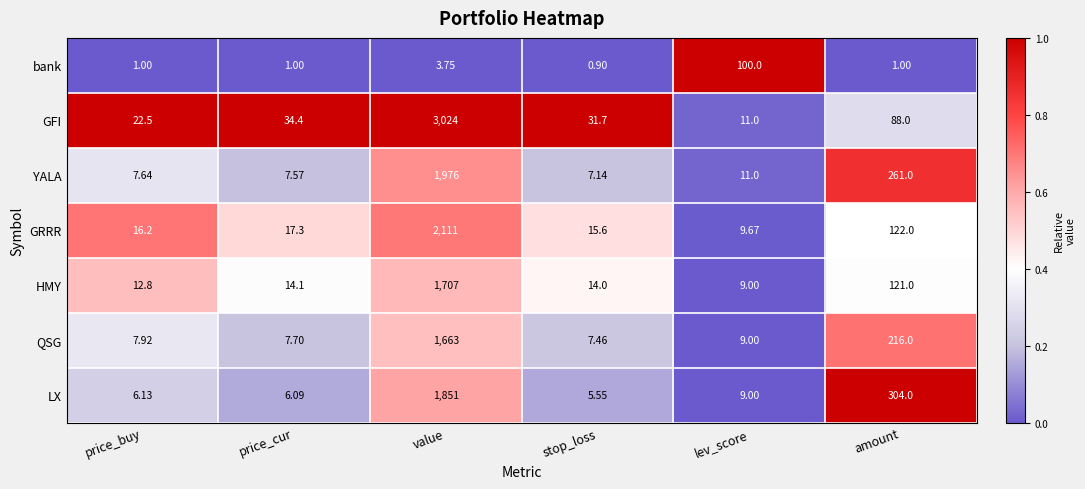

Which series has the largest total across all categories?

GFI